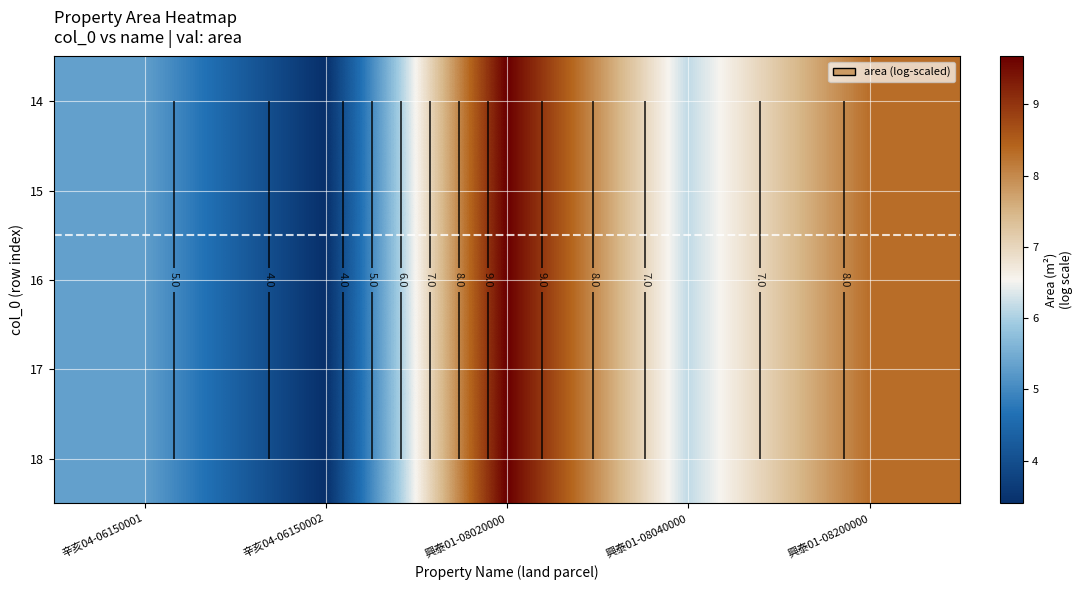

What is the difference between the second highest and second lowest values in the 15 series?

3.0